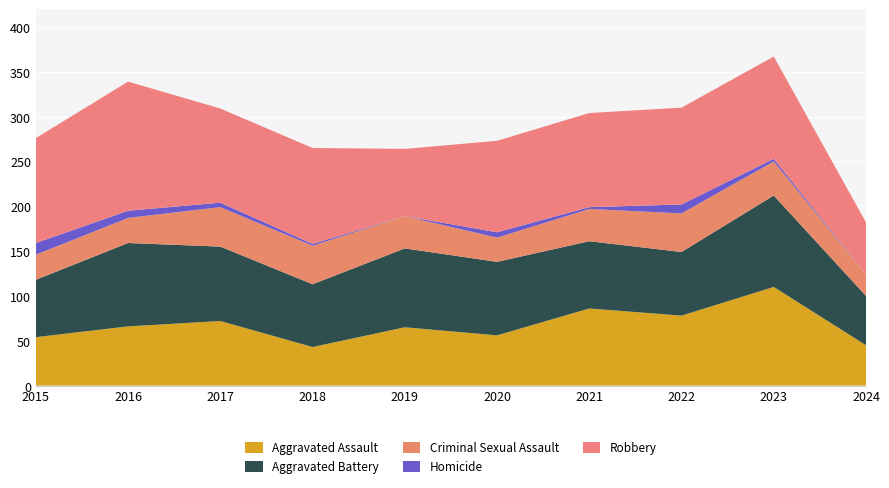

Reading left to right, extract all data points from this chart.

Aggravated Assault: 54	66	72	43	65	56	86	78	110	45
Aggravated Battery: 64	93	83	70	88	82	75	71	102	55
Criminal Sexual Assault: 28	28	44	43	36	27	36	43	38	24
Homicide: 13	8	5	2	0	6	2	10	3	0
Robbery: 117	144	105	107	75	102	105	108	114	58